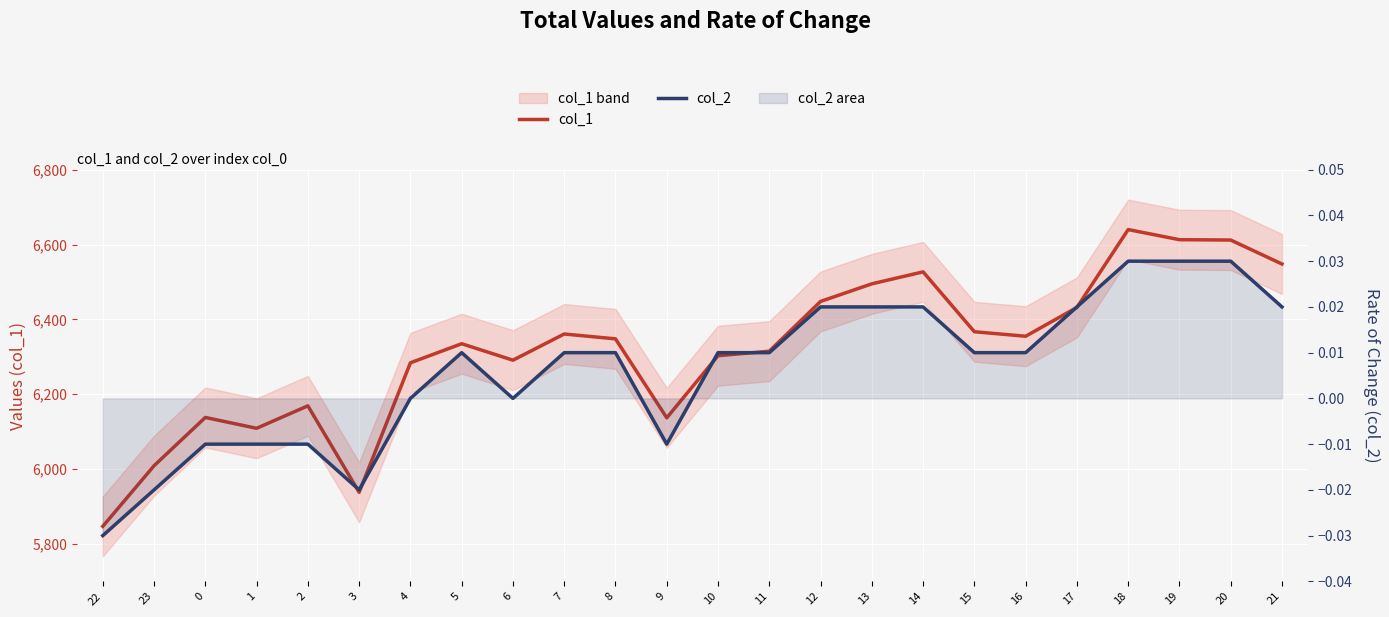

True or false: col_2 and col_1 intersect in this chart.

False